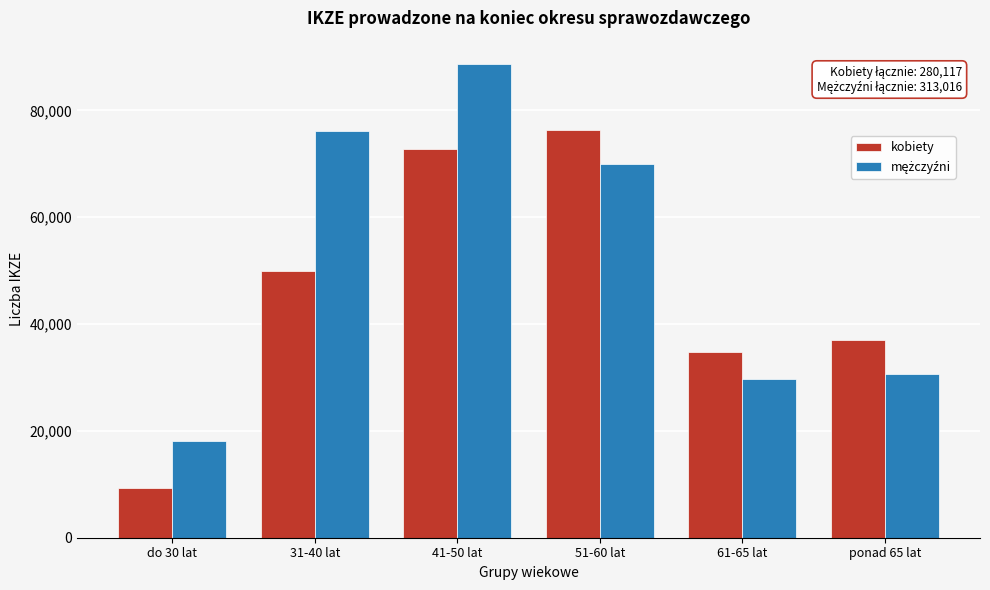

The value of kobiety at 61-65 lat is 16087. True or false?

False